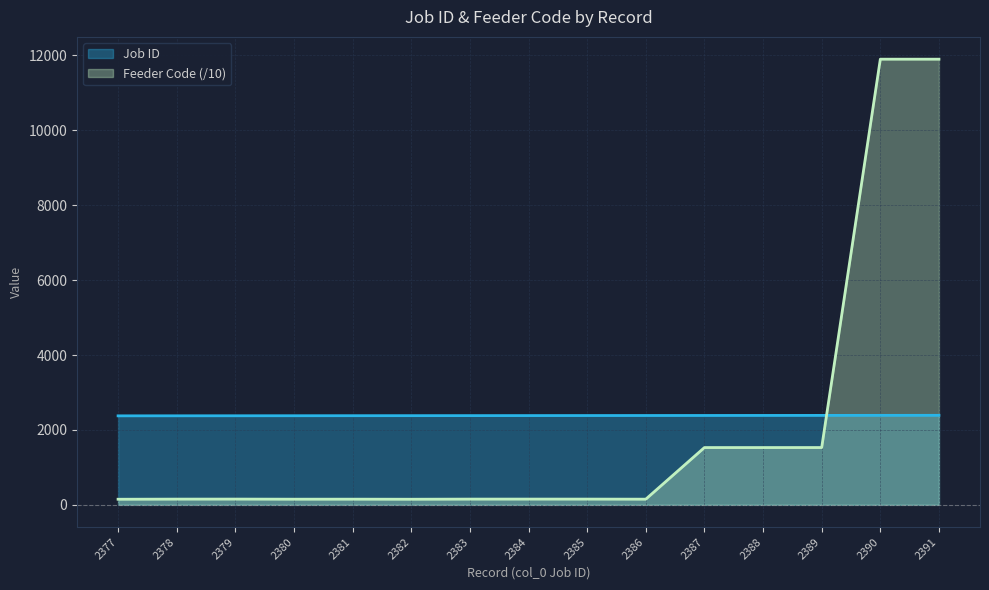

What are all the series names shown in the legend?

Job ID, Feeder Code (/10)